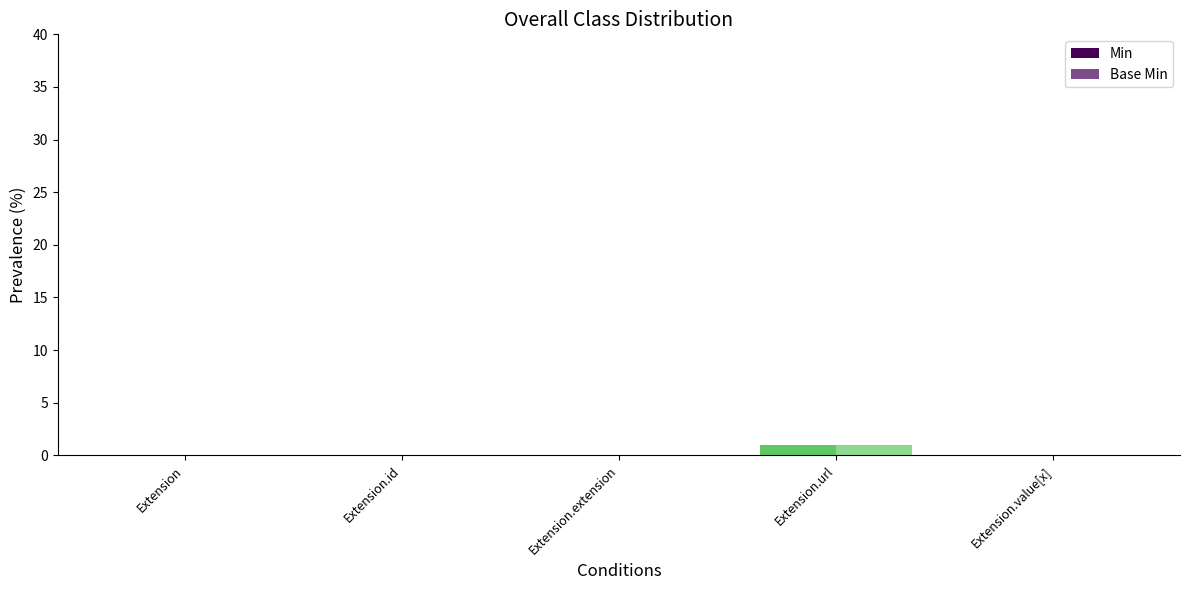

Rank the categories by Min value from highest to lowest.

Extension.url, Extension, Extension.id, Extension.extension, Extension.value[x]